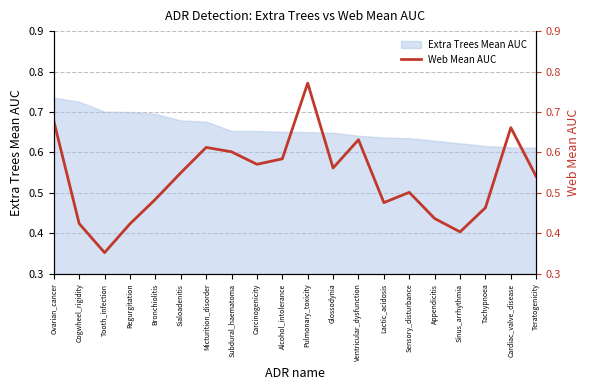

True or false: the data shows 0.8 at Sensory_disturbance.

False